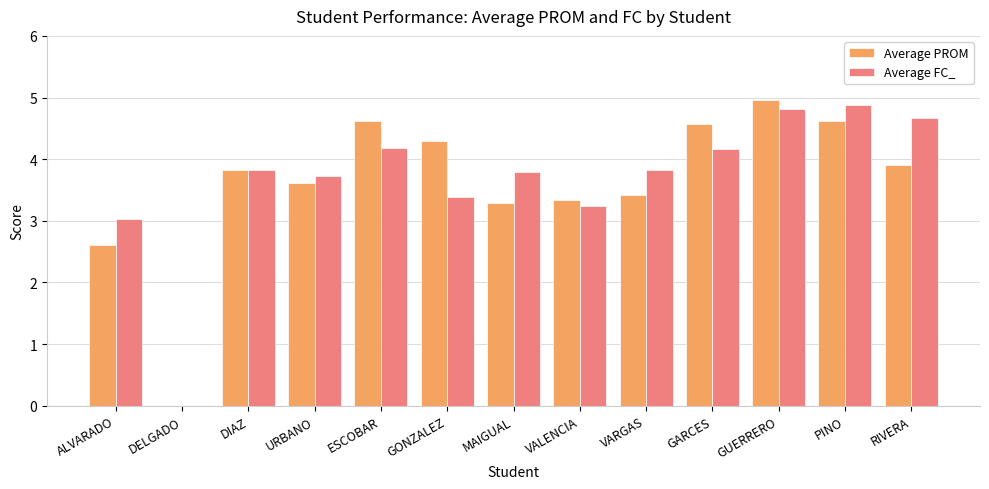

Does the chart contain stacked bars?

No